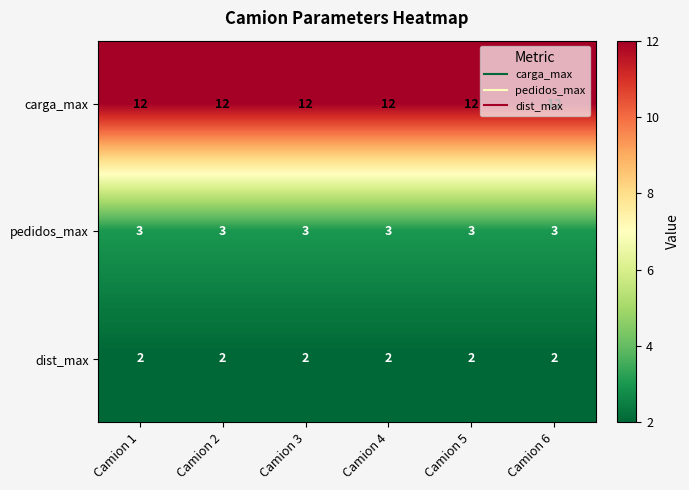

Which series has the largest total across all categories?

carga_max